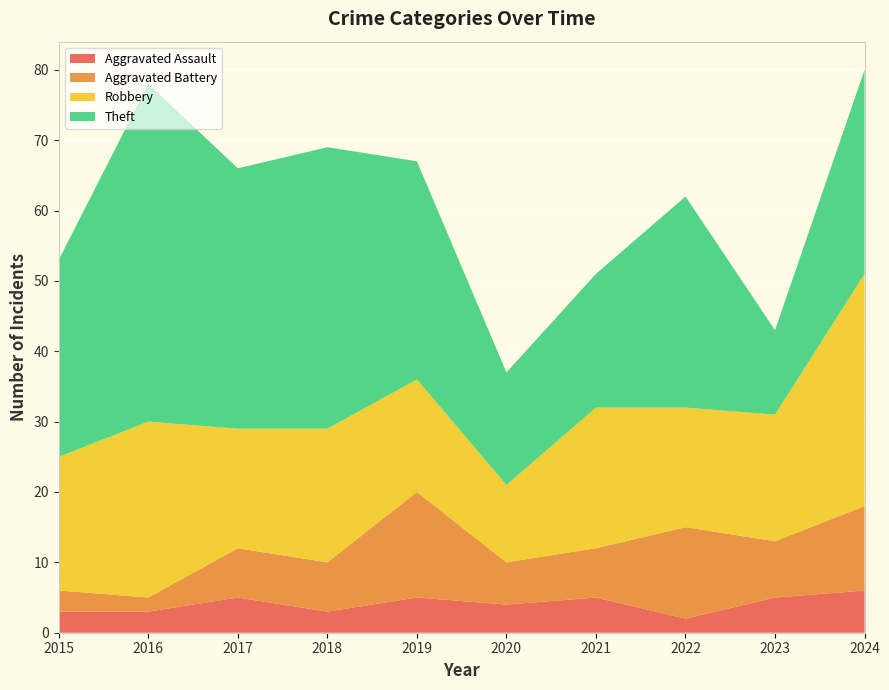

Reading left to right, list all the values displayed in this chart.

Aggravated Assault: 3	3	5	3	5	4	5	2	5	6
Aggravated Battery: 3	2	7	7	15	6	7	13	8	12
Robbery: 19	25	17	19	16	11	20	17	18	33
Theft: 28	48	37	40	31	16	19	30	12	29